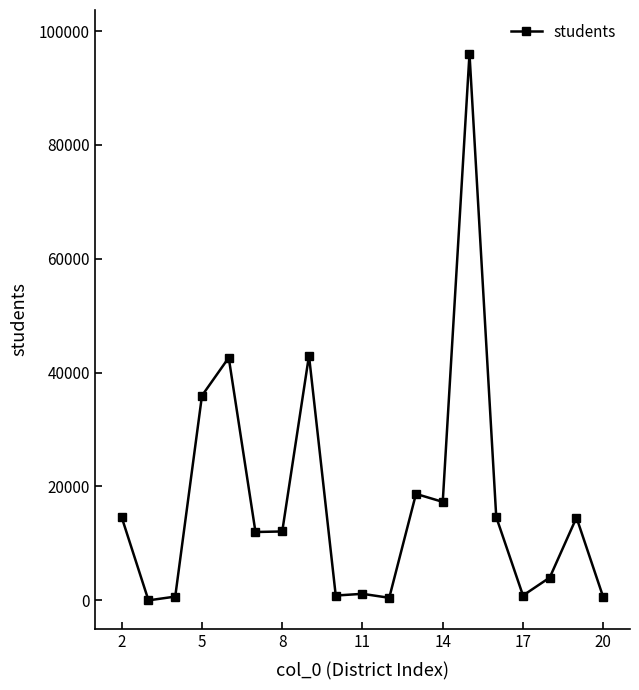

What is the sum of all values?

329948